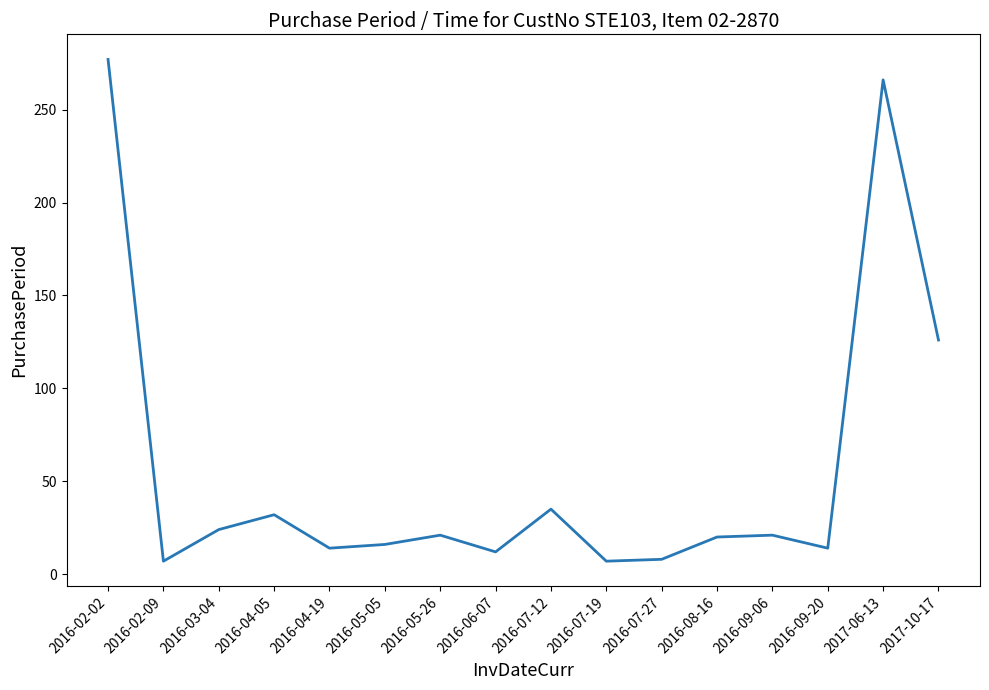

At which label is the value closest to 142?

2017-10-17